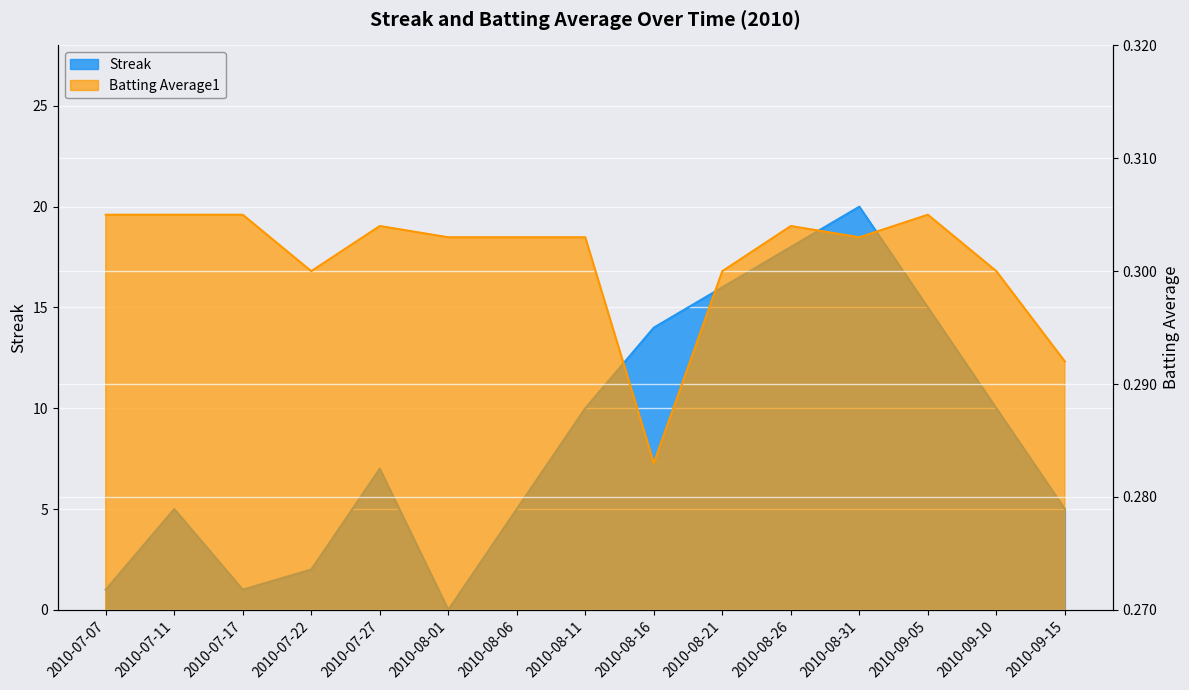

What is the total value across all series at 2010-09-15?

5.3